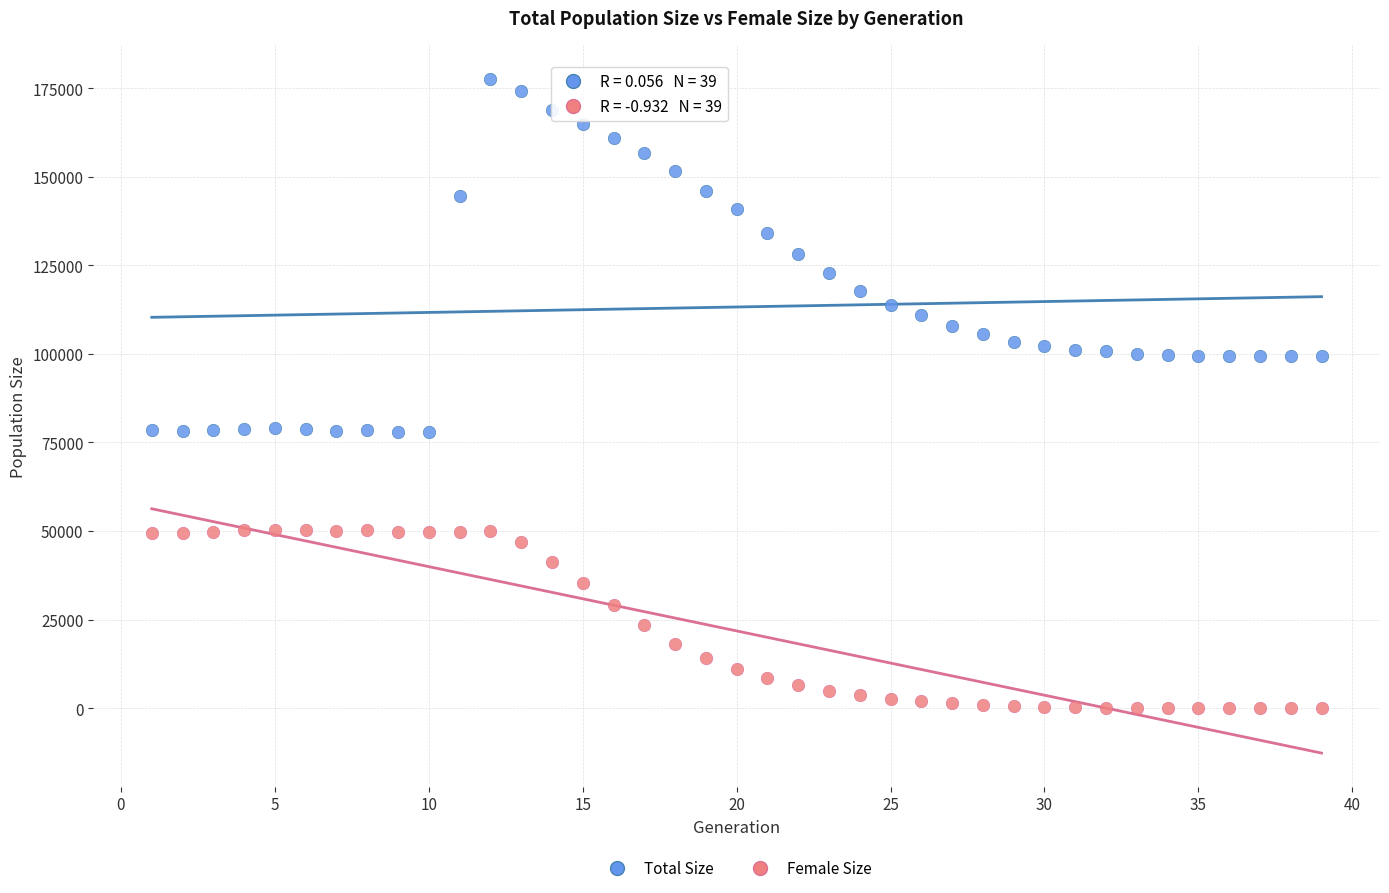

What are all the series names shown in the legend?

Total Size, Female Size